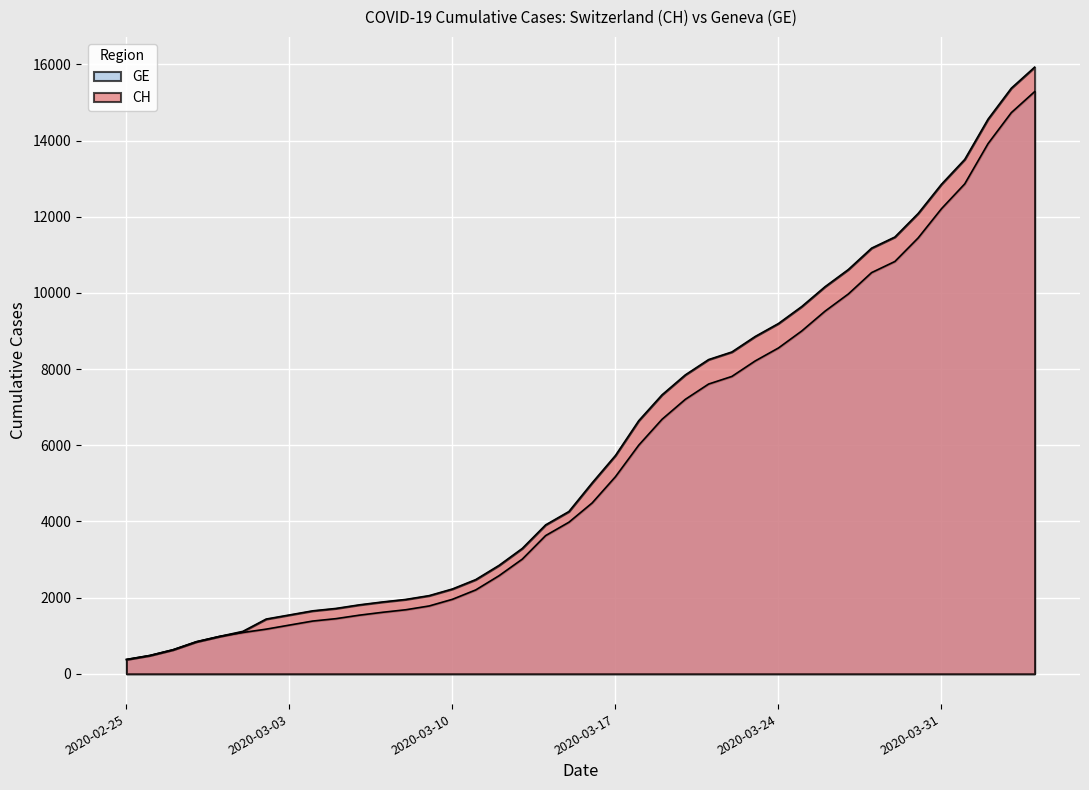

What is the difference between the CH values at 2020-03-08 and 2020-04-01?

11553